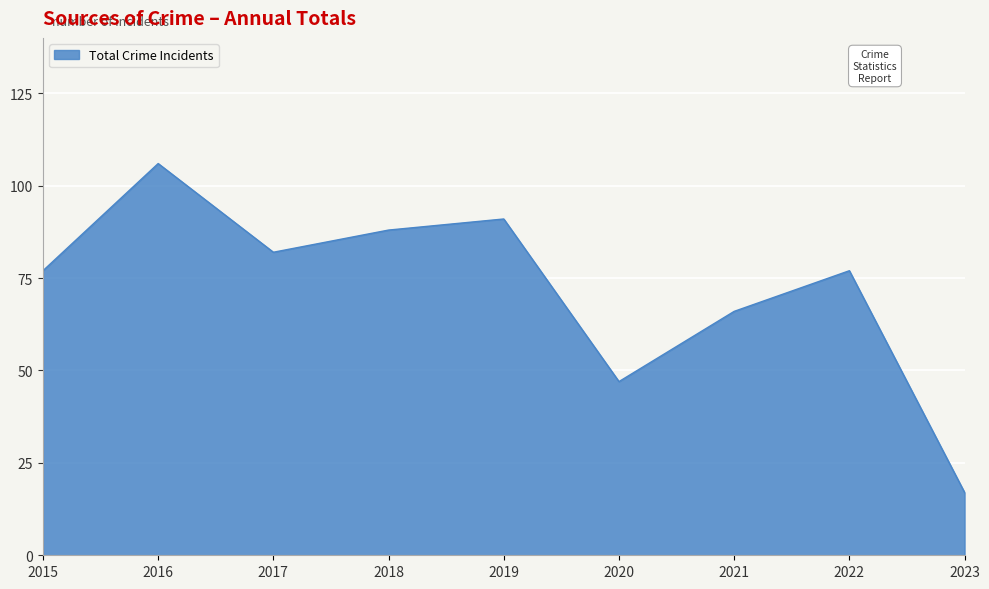

What is the difference between the maximum and minimum values?

89